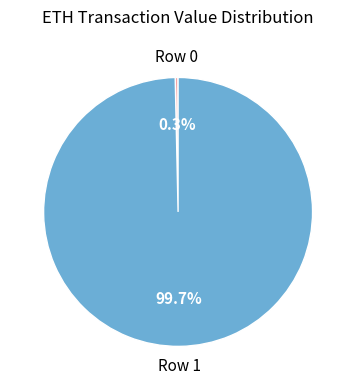

Count the number of slices in the pie.

2